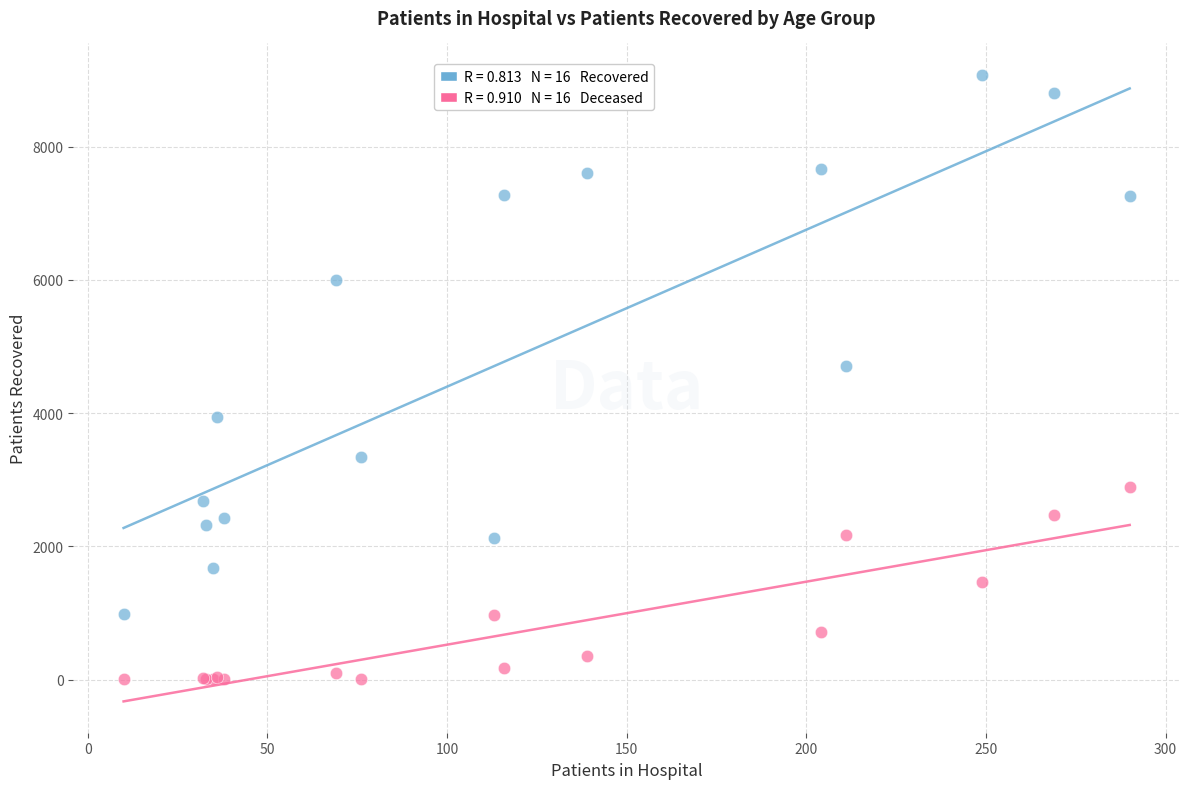

Across all series, what Y value is closest to 4542?

4704